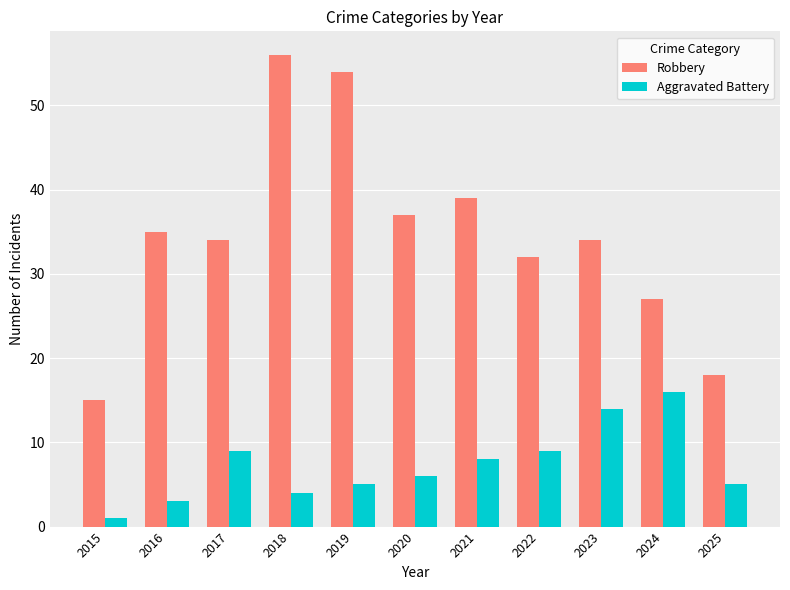

Where does the Robbery series first go above 34?

2016